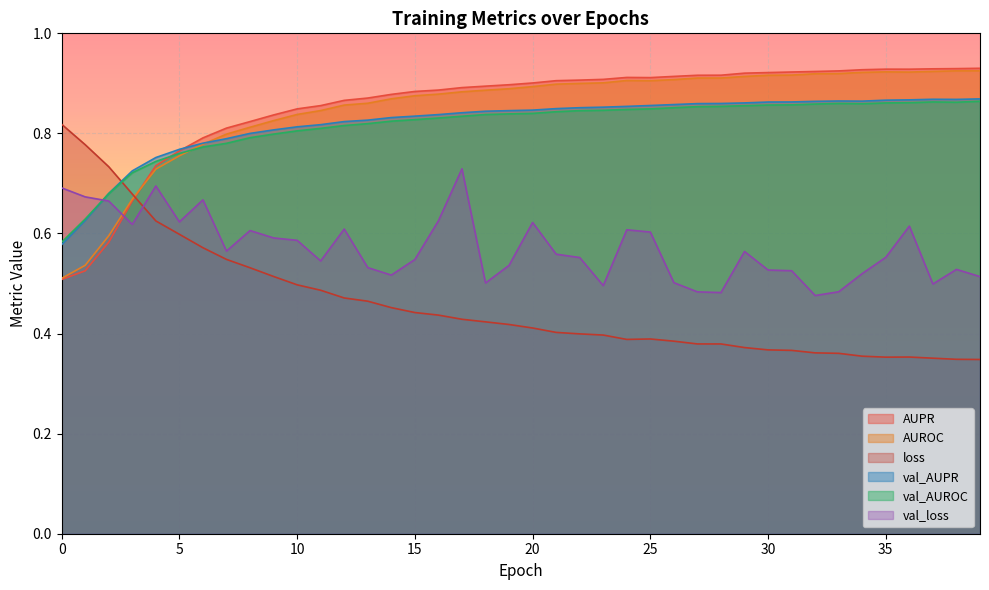

How many interior local peaks does the val_AUROC series have?

2